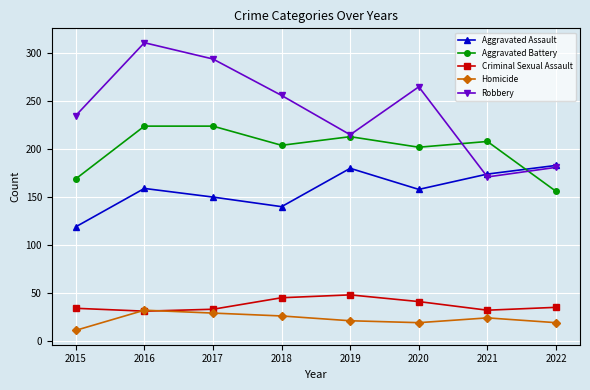

What is the value of the Homicide point at the 8th from the left?

19